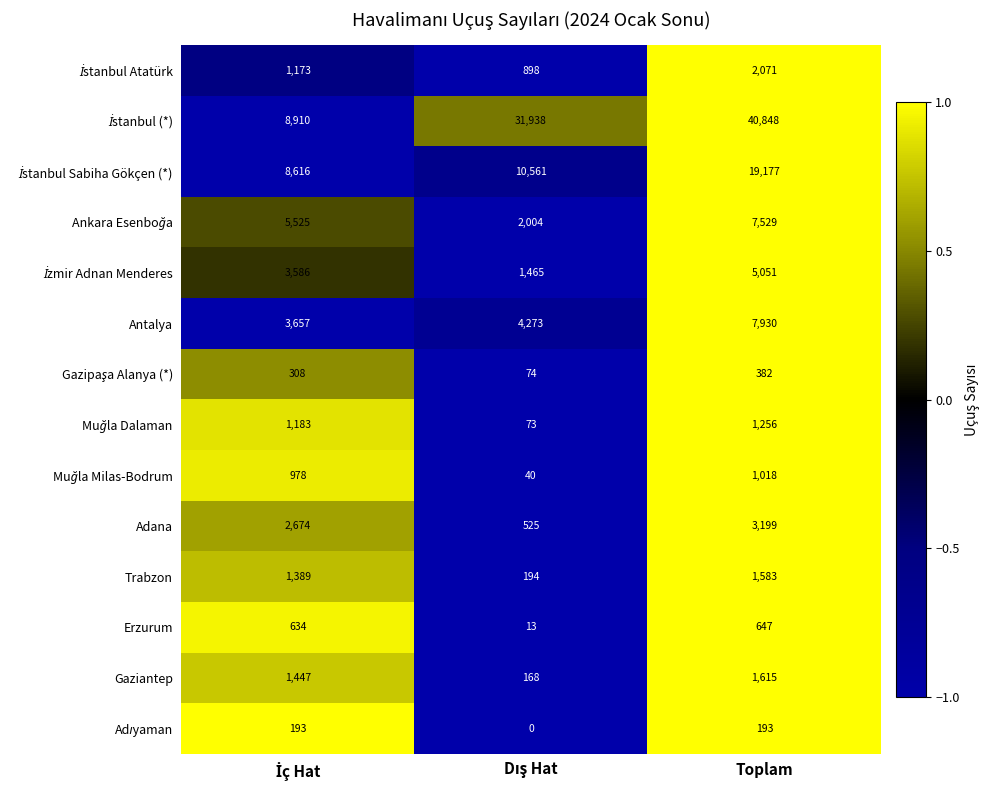

What is the greatest value displayed?

40848